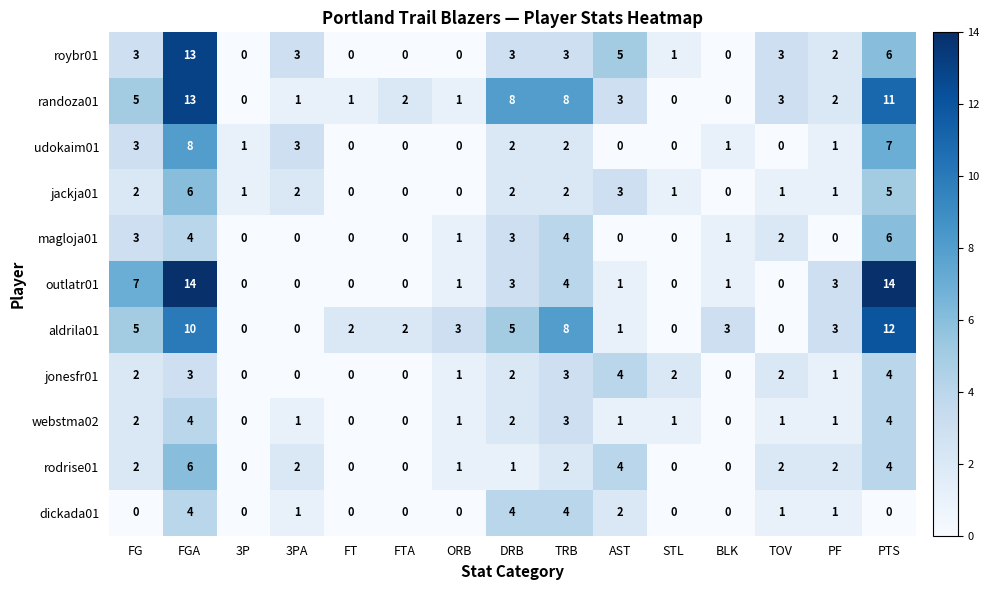

What is the spread (max minus min) of values at 3PA?

3